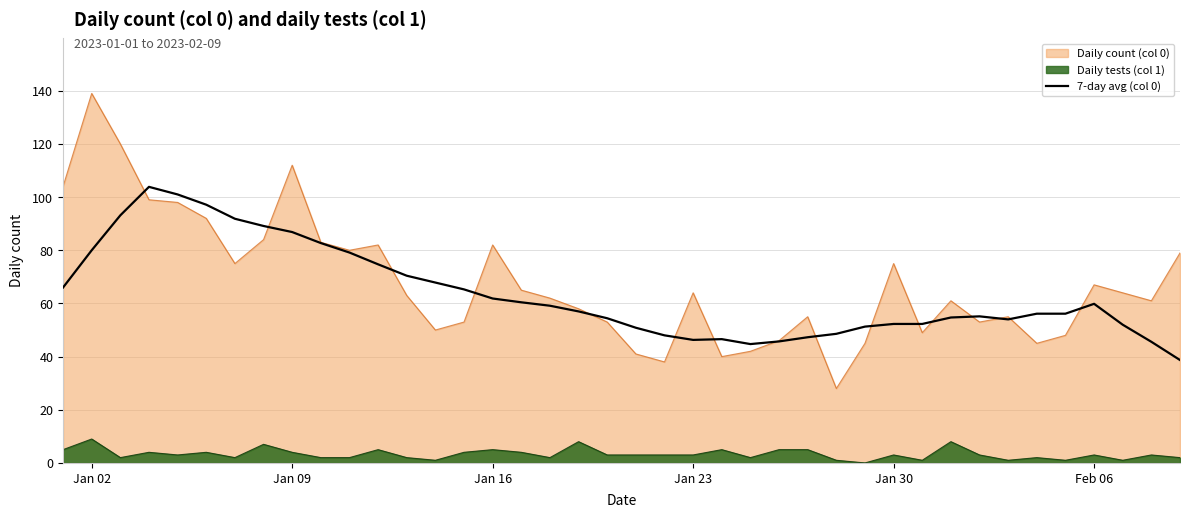

True or false: the data has more than 2 interior local peaks.

True